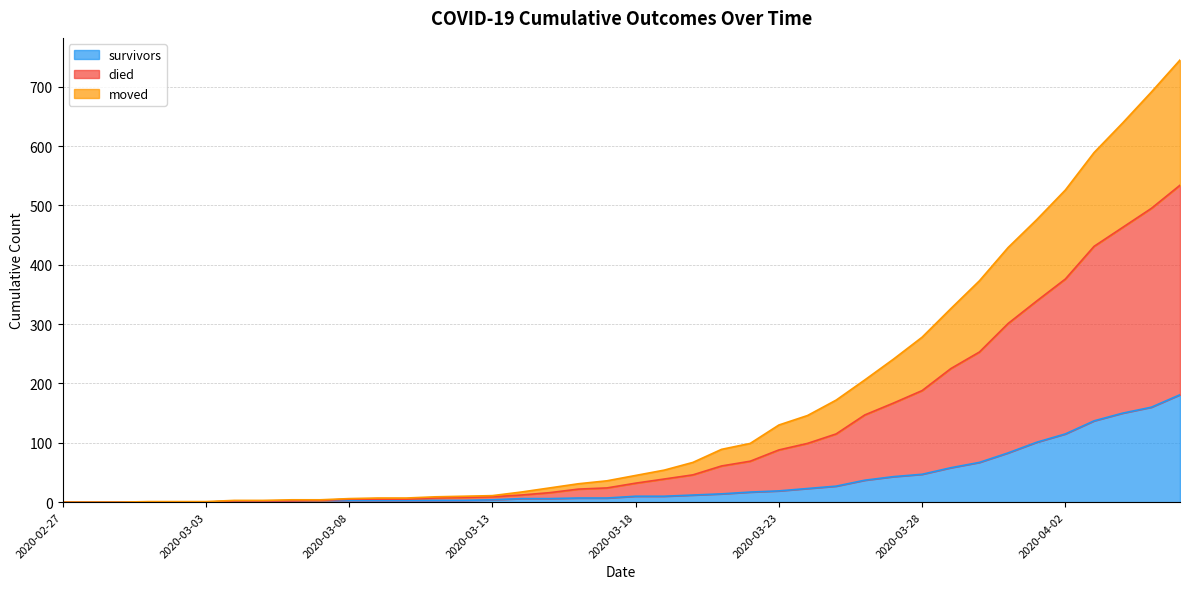

True or false: survivors and died intersect in this chart.

False